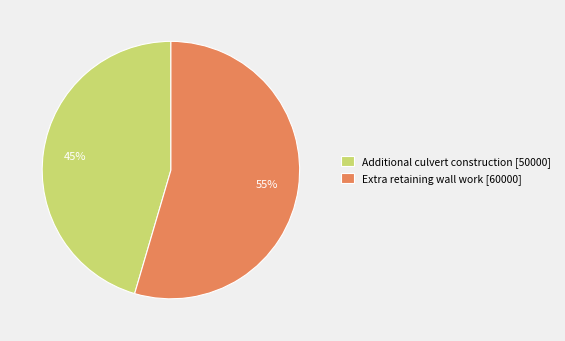

Which slice is the largest?

Extra retaining wall work